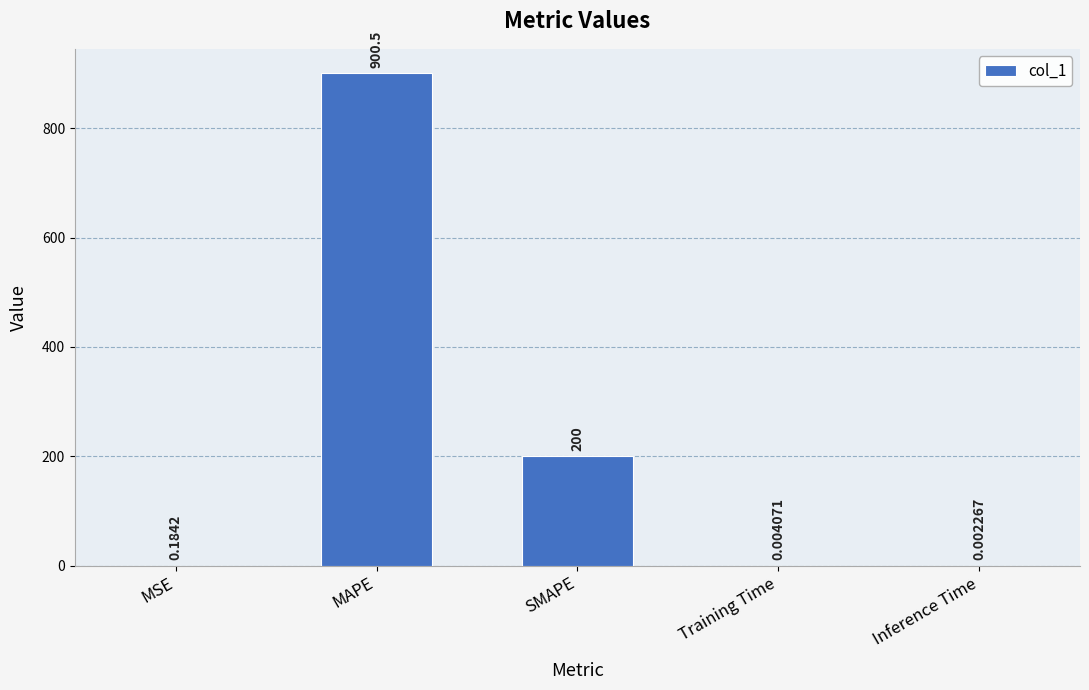

What is the sum of all values?

1100.7